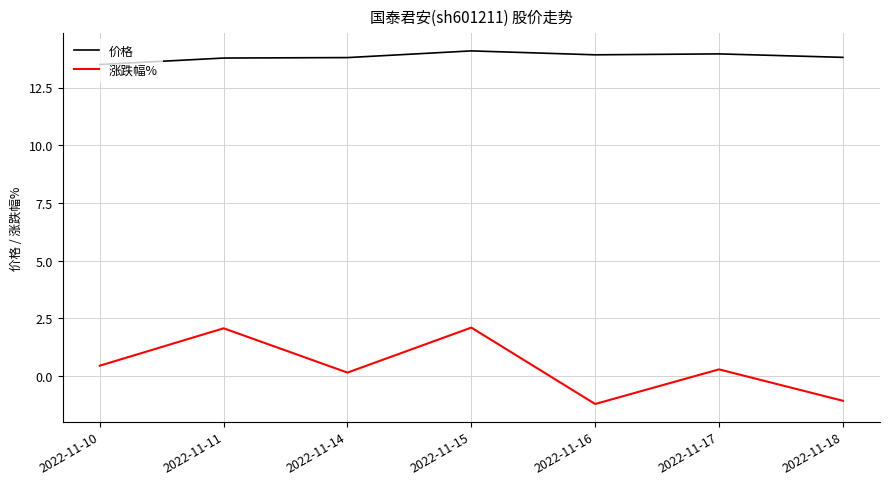

What is the difference between the 涨跌幅% values at 2022-11-10 and 2022-11-11?

1.6